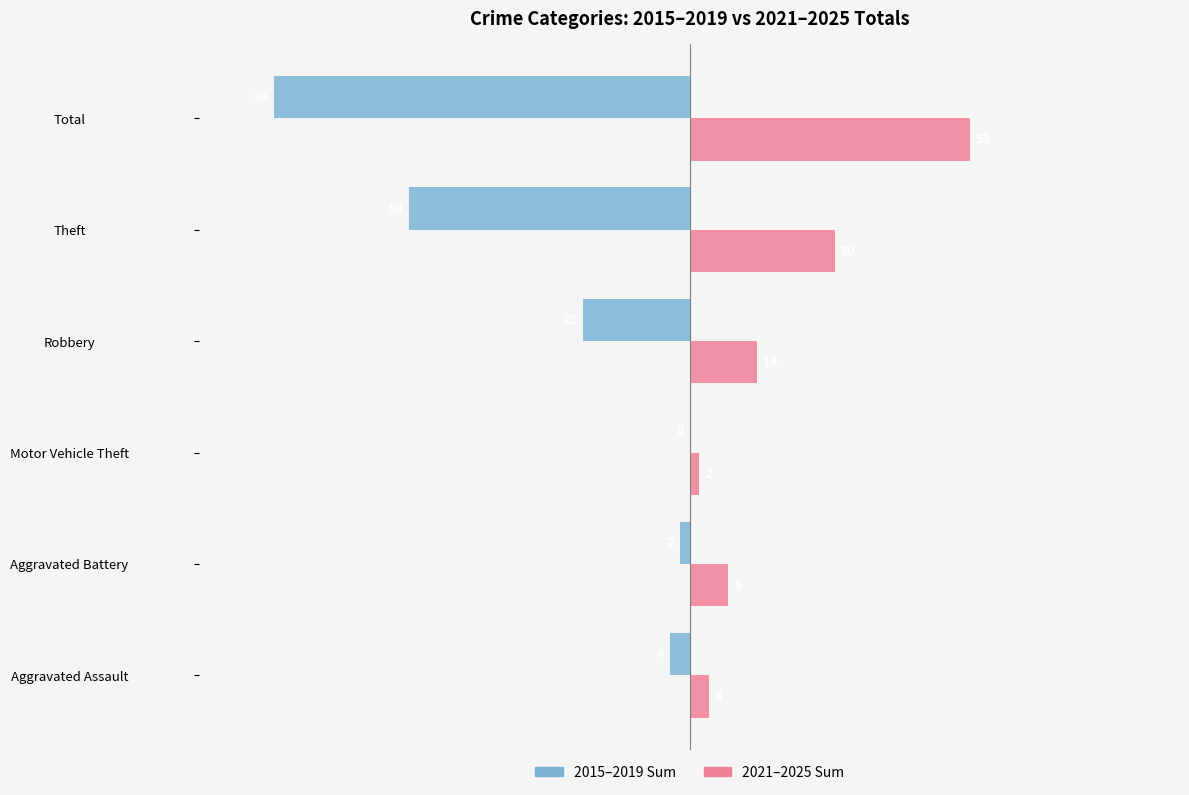

Which series changed the most between Aggravated Assault and Motor Vehicle Theft?

2015–2019 Sum